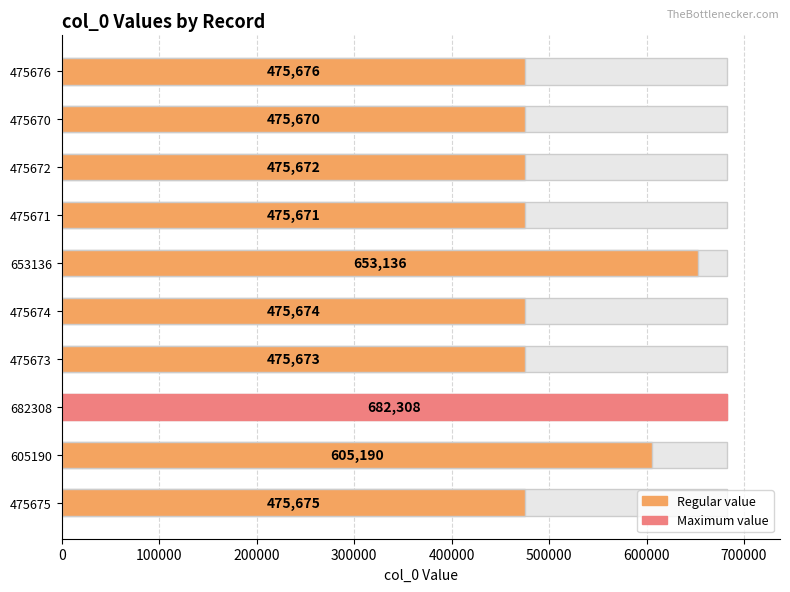

The value at 605190 is 180901. True or false?

False